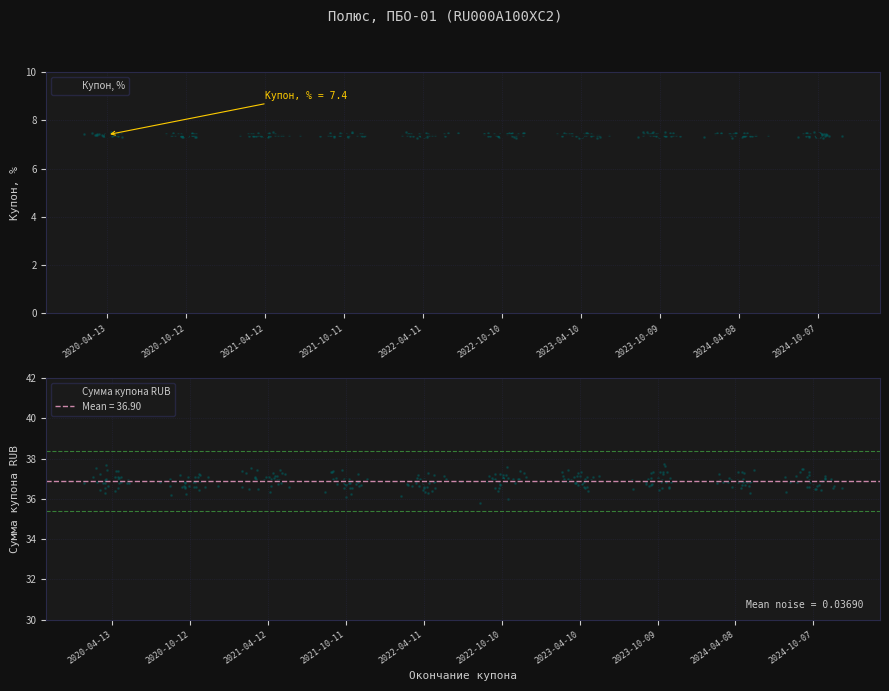

At which category is the sum across all series the highest?

2020-04-13